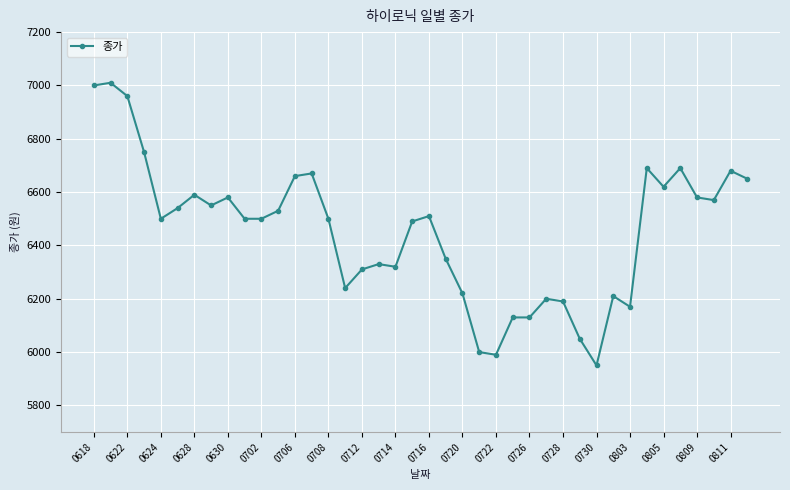

What is the value of the 7th point from the left?

6590